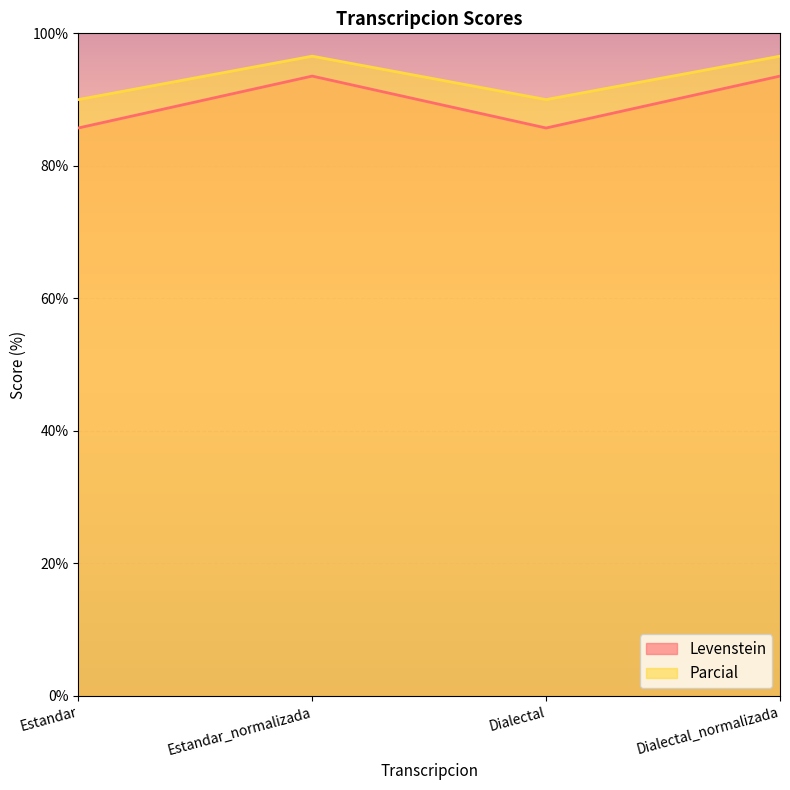

Rank the series by their maximum value, from highest to lowest.

Parcial, Levenstein